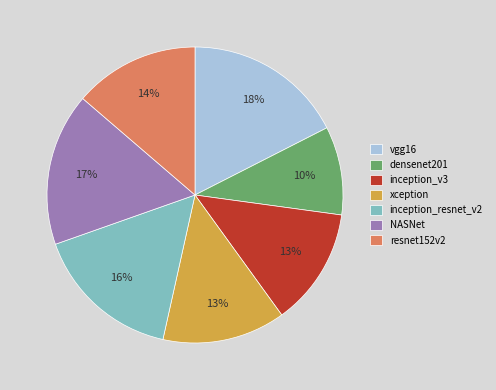

The vgg16 slice represents 18% of the pie. True or false?

True